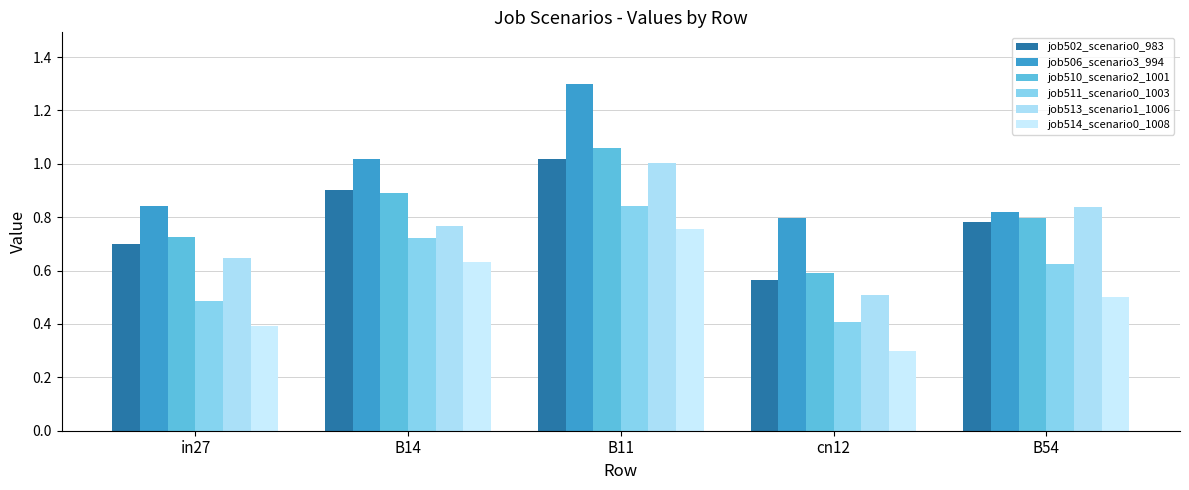

Reading left to right, extract all data points from this chart.

job502_scenario0_983: 0.7	0.9	1.0	0.6	0.8
job506_scenario3_994: 0.8	1.0	1.3	0.8	0.8
job510_scenario2_1001: 0.7	0.9	1.1	0.6	0.8
job511_scenario0_1003: 0.5	0.7	0.8	0.4	0.6
job513_scenario1_1006: 0.6	0.8	1.0	0.5	0.8
job514_scenario0_1008: 0.4	0.6	0.8	0.3	0.5